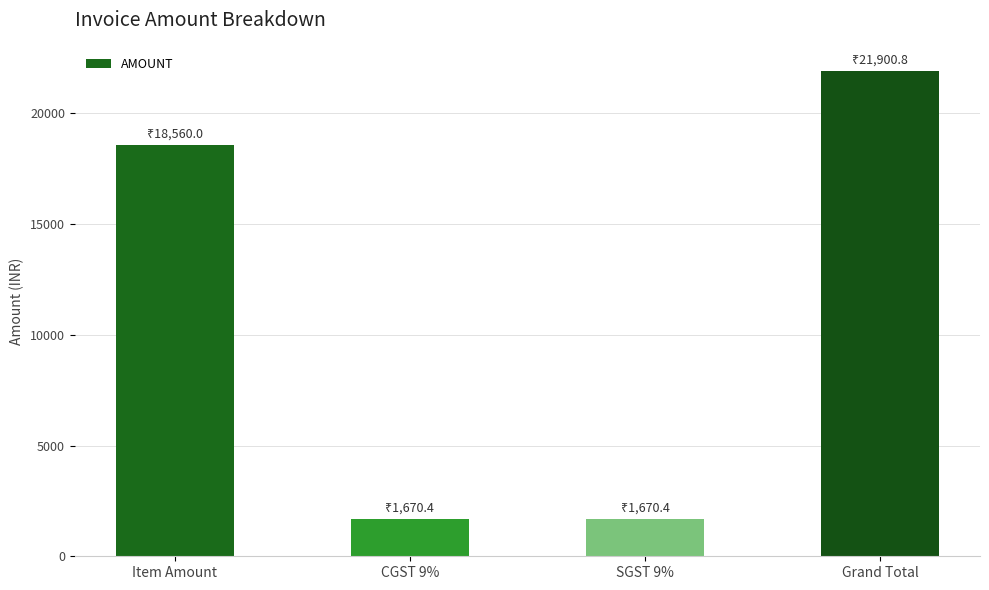

Reading left to right, transcribe all the data shown in this chart.

18560.0	1670.4	1670.4	21900.8